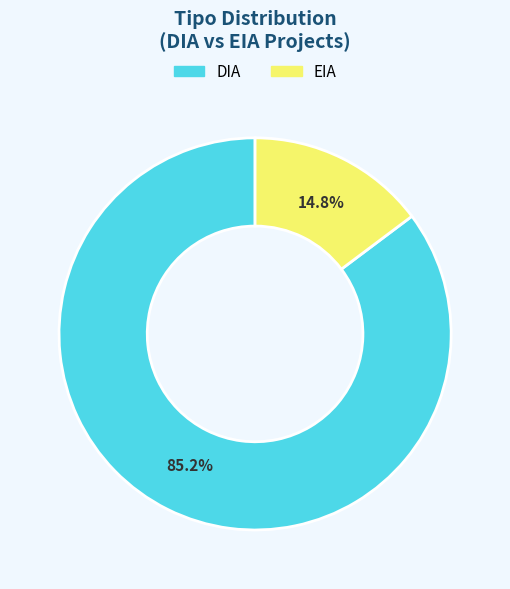

What portion of the pie excludes DIA?

14.8%